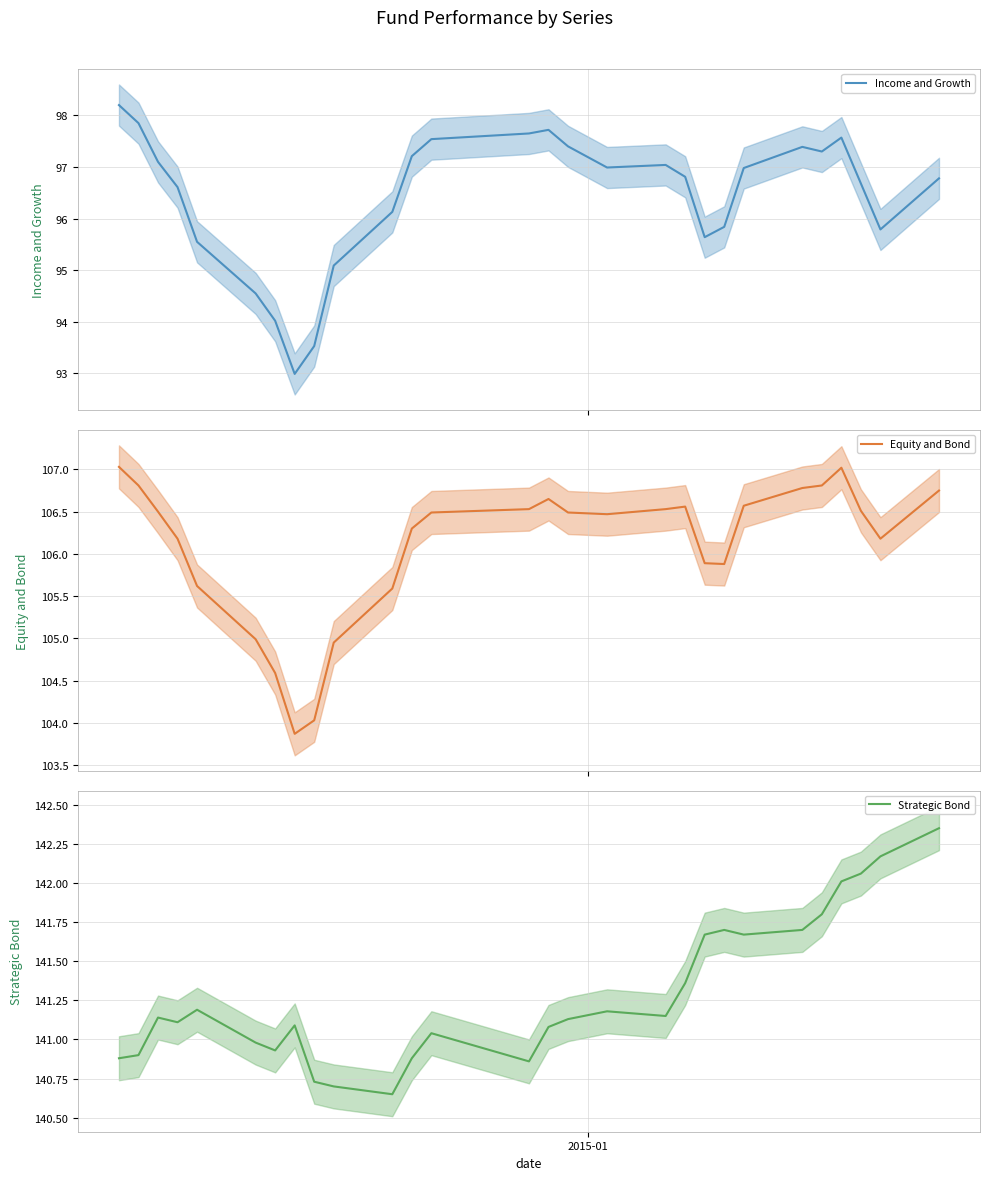

True or false: Strategic Bond and Income and Growth intersect in this chart.

False